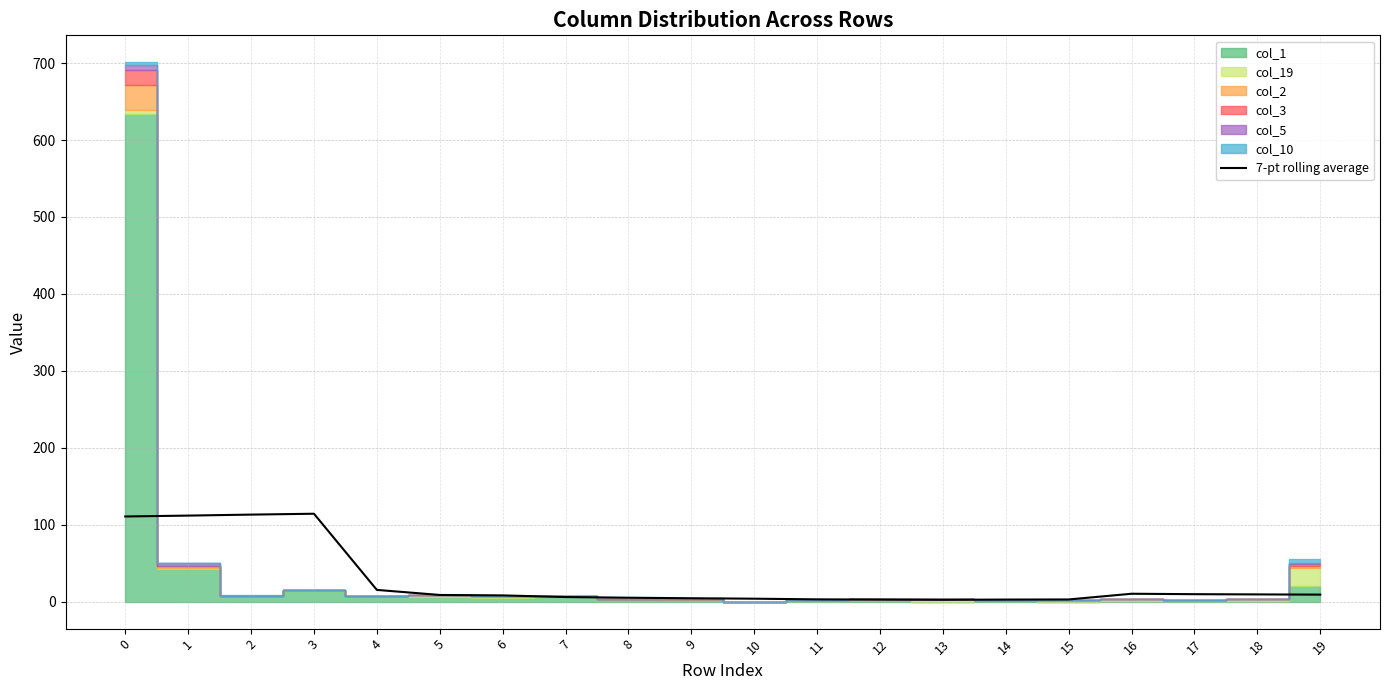

The 7-pt rolling average series shows 163.6 at 0. True or false?

False